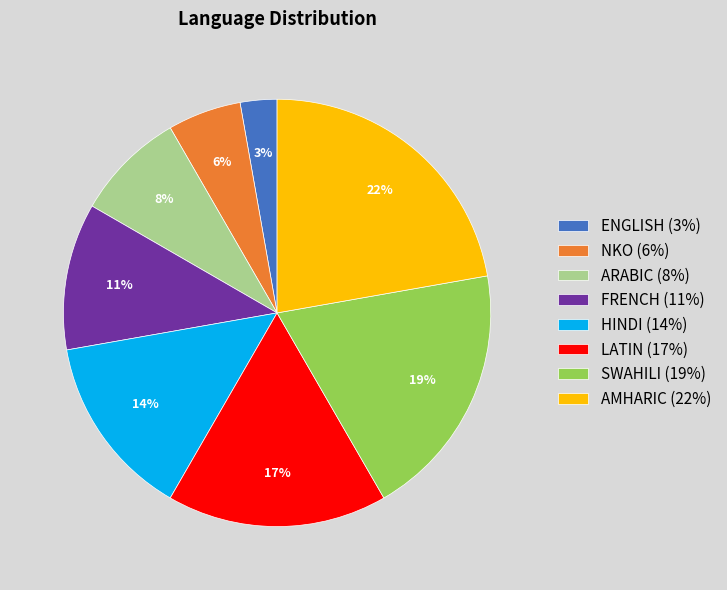

How many segments does this pie chart have?

8